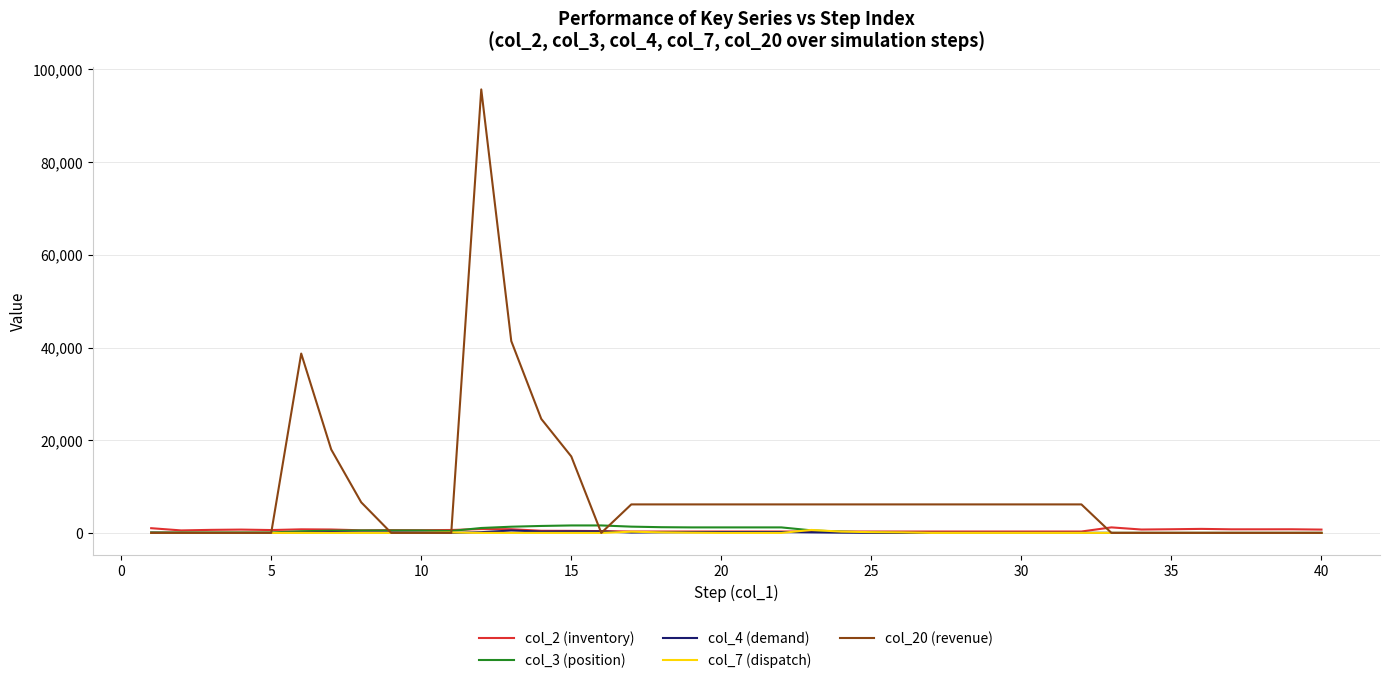

Which series has the widest spread of values?

col_20 (revenue)